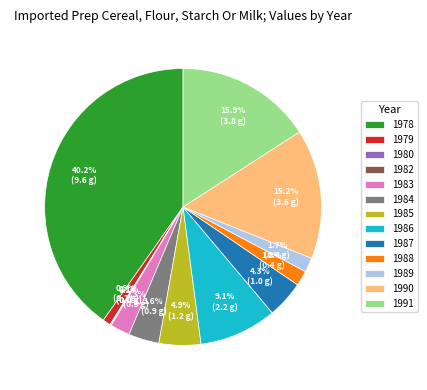

Is there a majority slice in this chart?

No